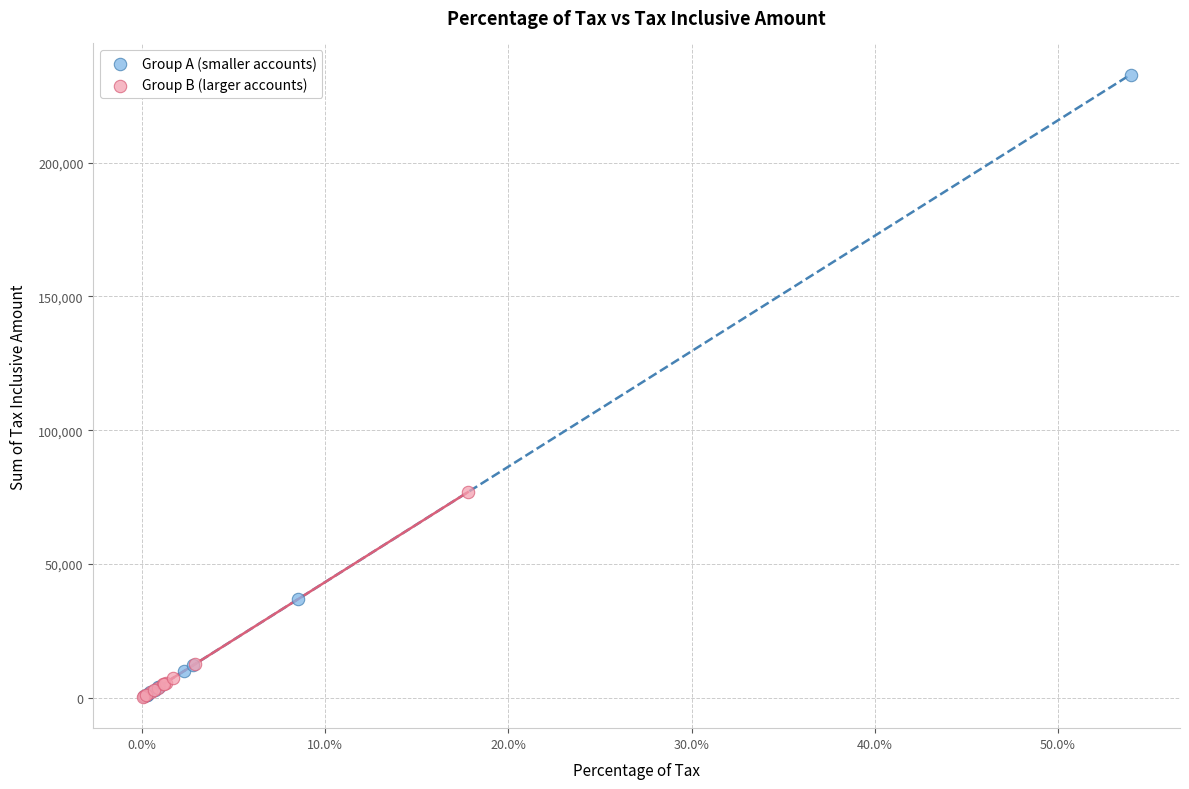

Which series has the widest spread of Y values?

Group A (smaller accounts)